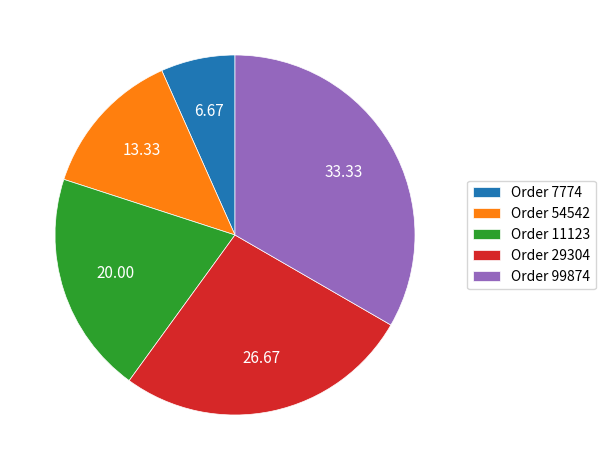

Count the number of slices in the pie.

5